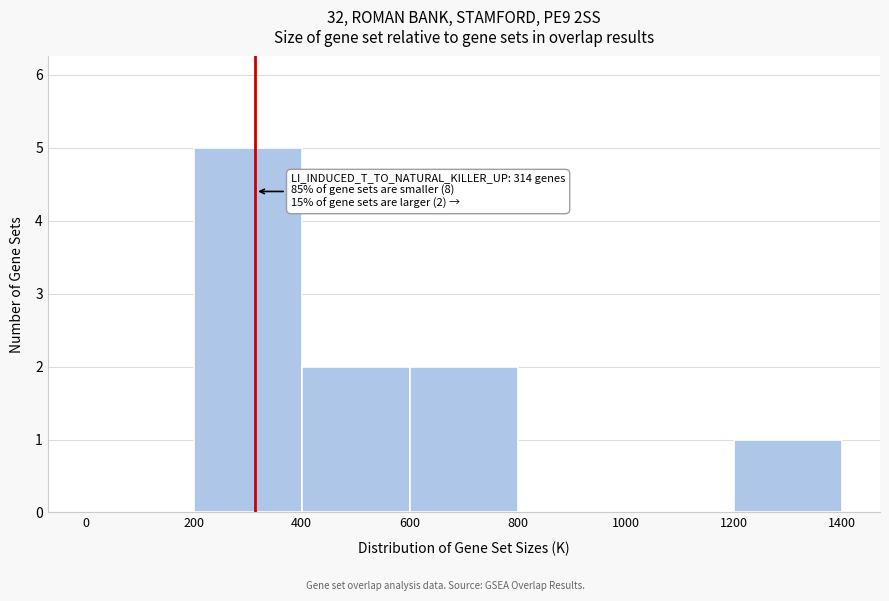

Which range on the x-axis has the tallest bar?

200 to 400